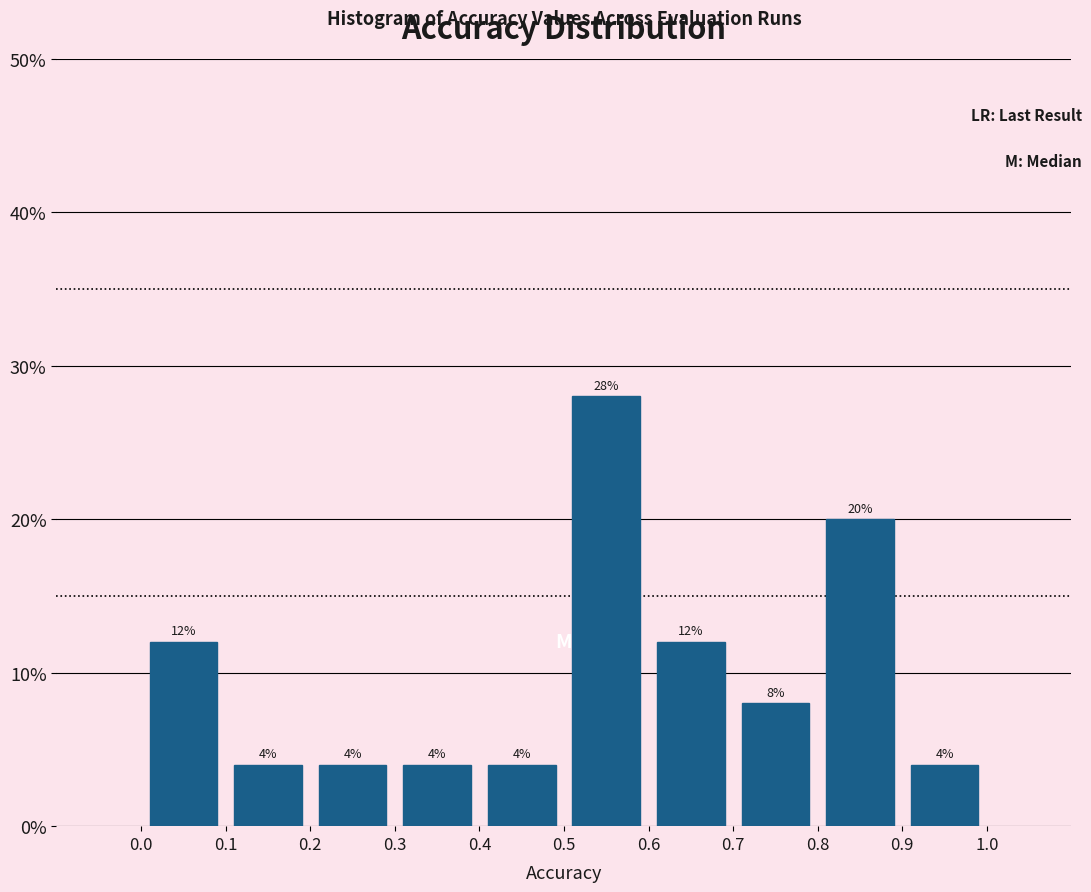

Reading left to right, list every bar in this chart as the range it spans on the x-axis followed by its height.

0.0 to 0.1: 12
0.1 to 0.2: 4
0.2 to 0.3: 4
0.3 to 0.4: 4
0.4 to 0.5: 4
0.5 to 0.6: 28
0.6 to 0.7: 12
0.7 to 0.8: 8
0.8 to 0.9: 20
0.9 to 1.0: 4